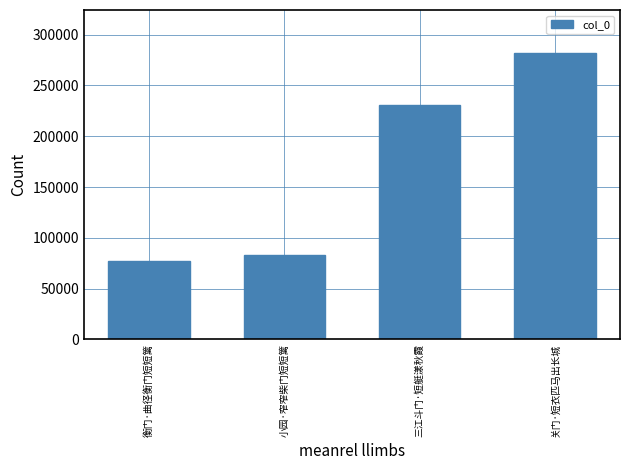

Are the bars horizontal?

No